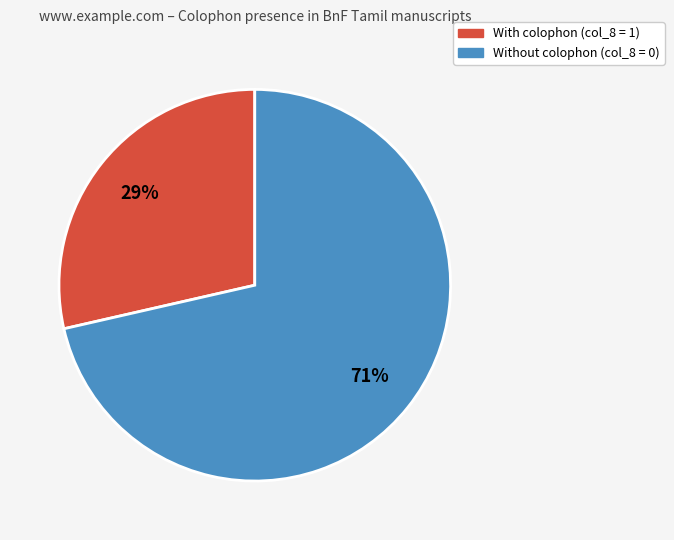

Does any single category account for the majority?

Yes